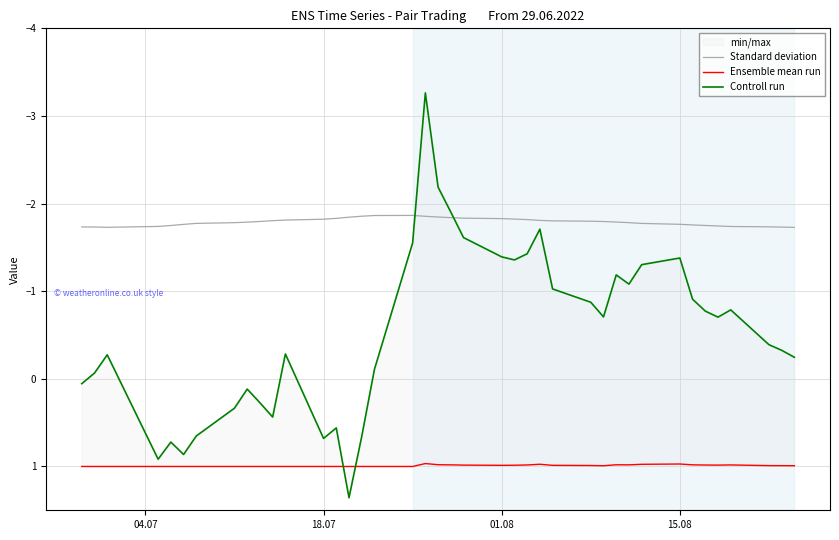

Which series ends up on top after the final intersection of Controll run and Standard deviation?

Controll run